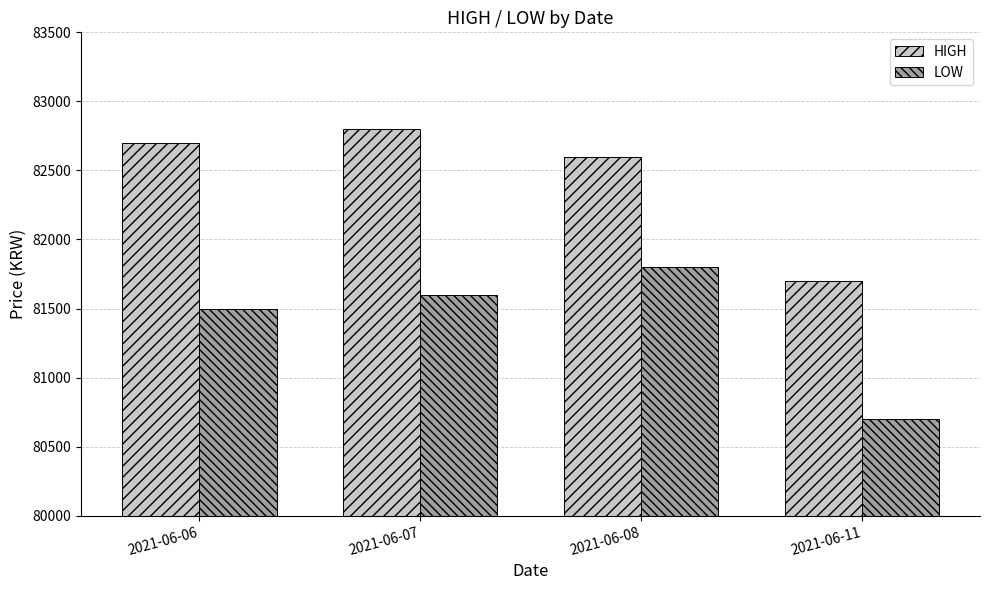

Which category has the lowest value across all series?

2021-06-11